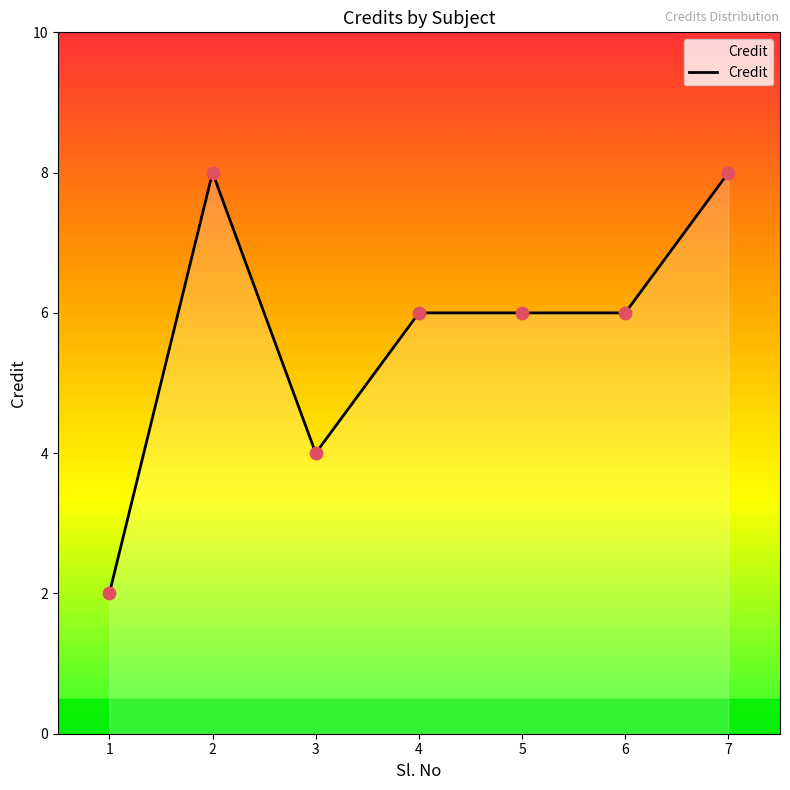

What is the change in value from 3 to 4?

+2